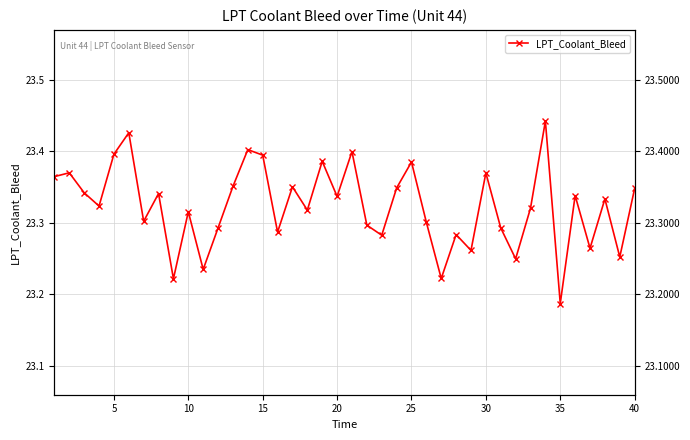

What is the value of the 38th point from the left?

23.3